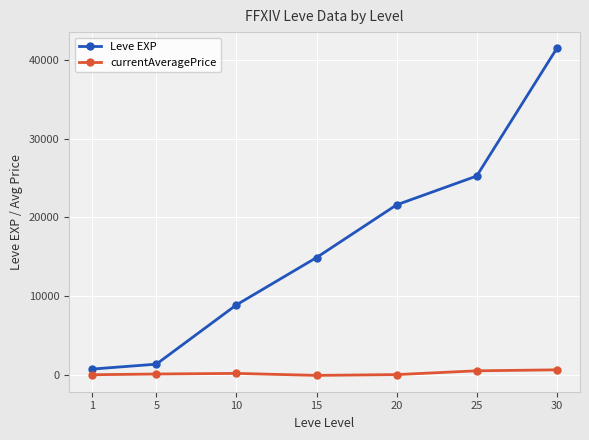

Rank the series by their maximum value, from lowest to highest.

currentAveragePrice, Leve EXP